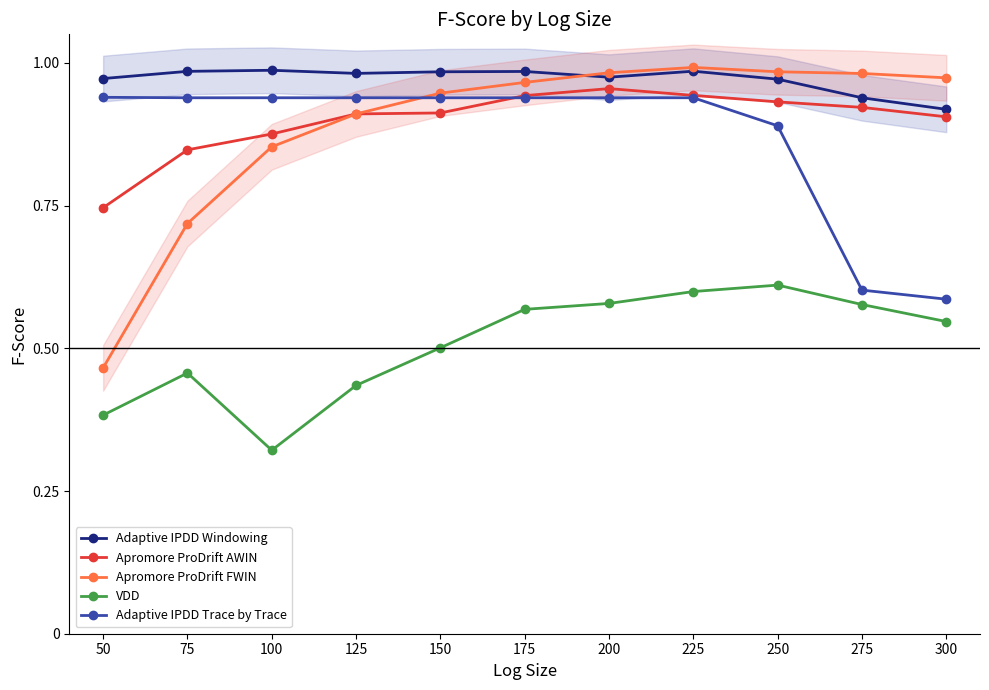

True or false: Adaptive IPDD Trace by Trace has a value of 0.9 at 125.

True